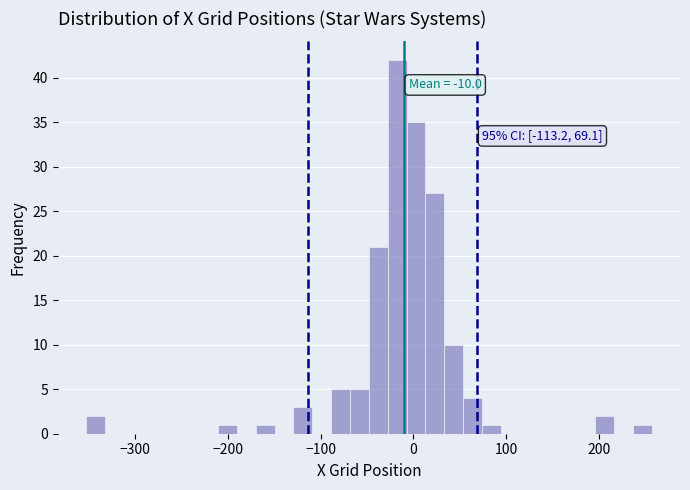

Read against the x-axis, roughly where is the centre of the tallest bar?

-20